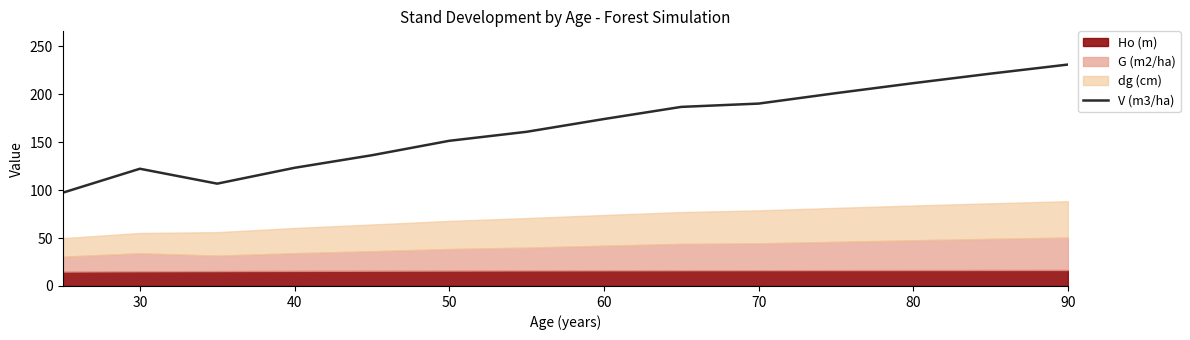

What is the lowest value of the V (m3/ha) series?

97.2